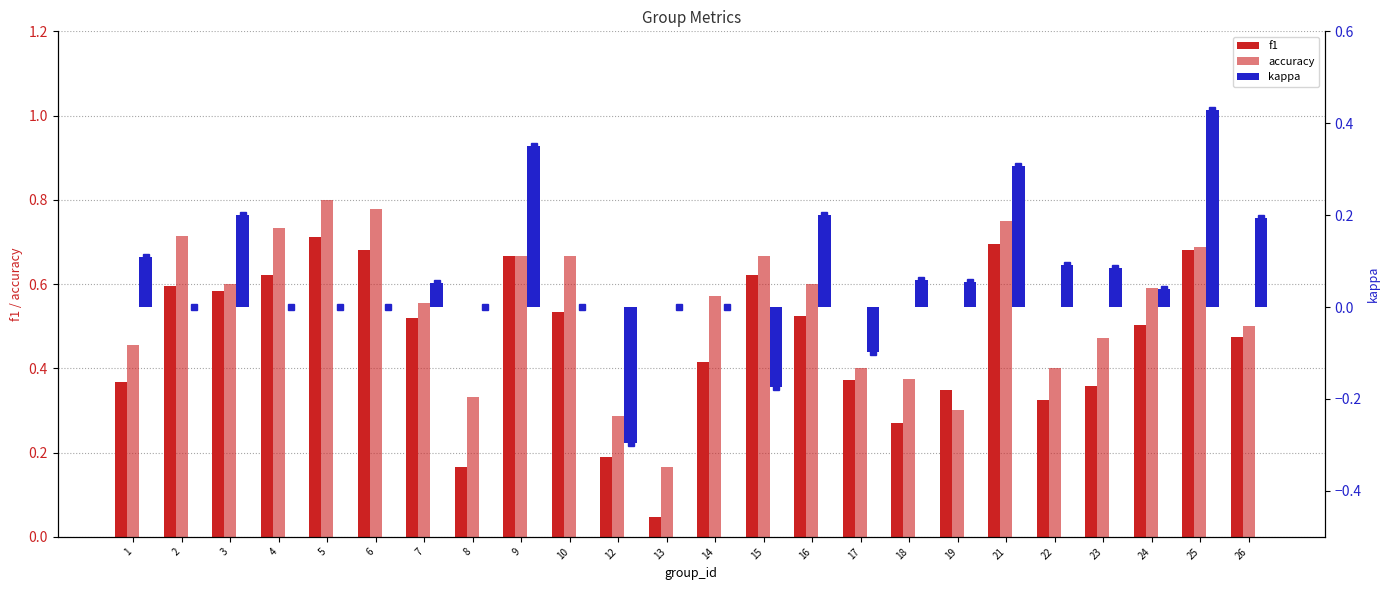

How many positive values does the kappa series have?

13